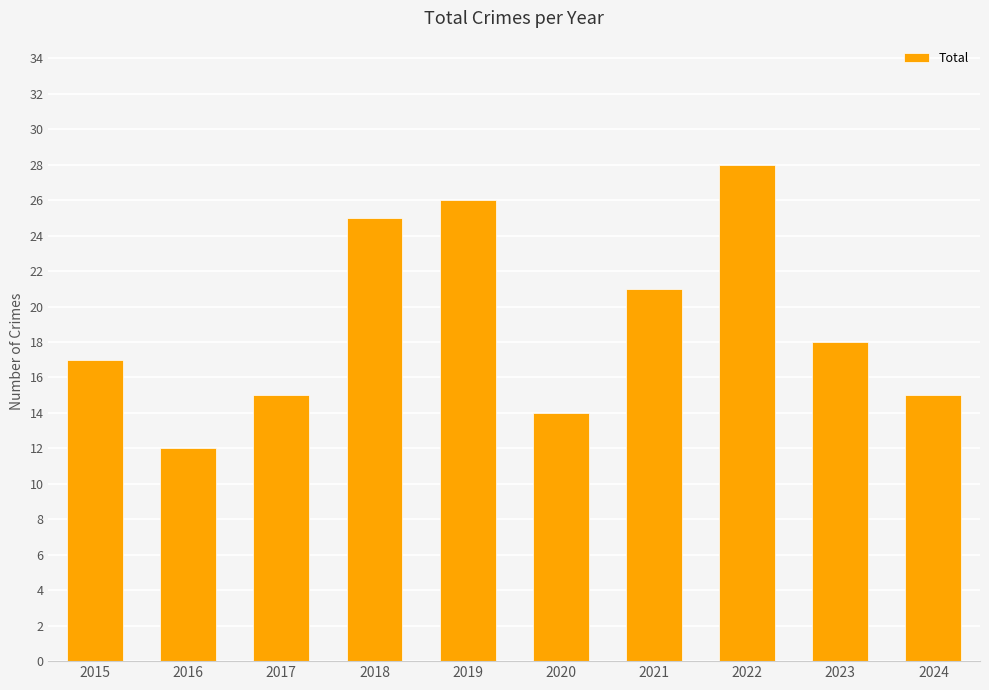

Is it true that the value at 2022 is 38?

False